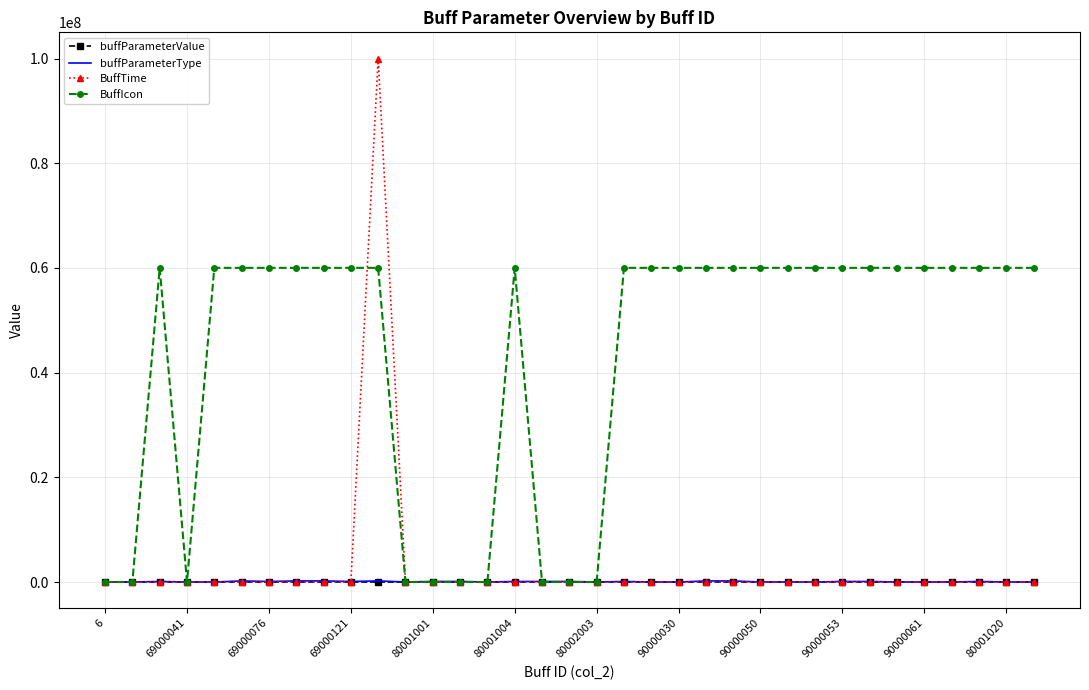

What is the maximum value shown in the chart?

99999999.0